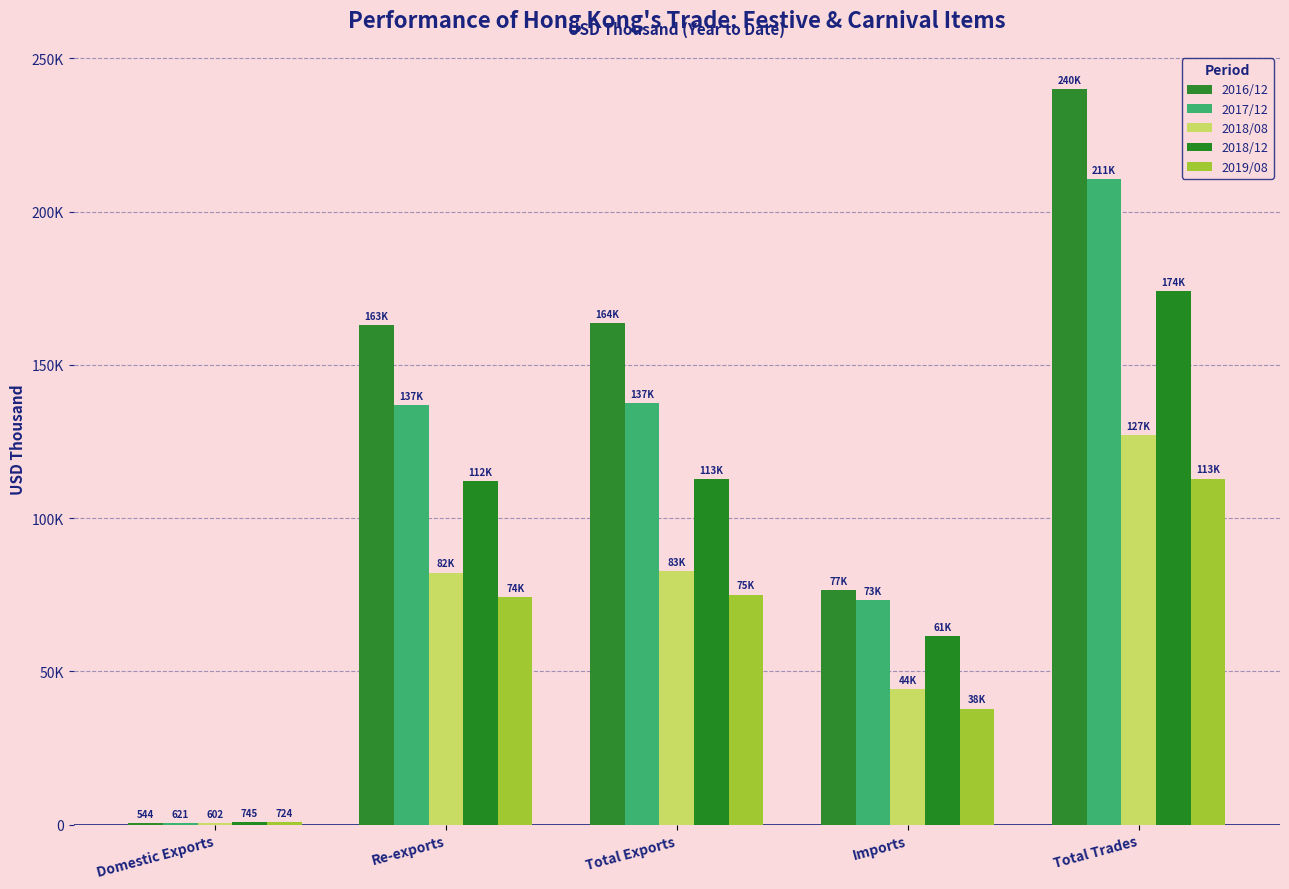

What is the difference between the second highest and minimum values in the 2018/08 series?

82221.9